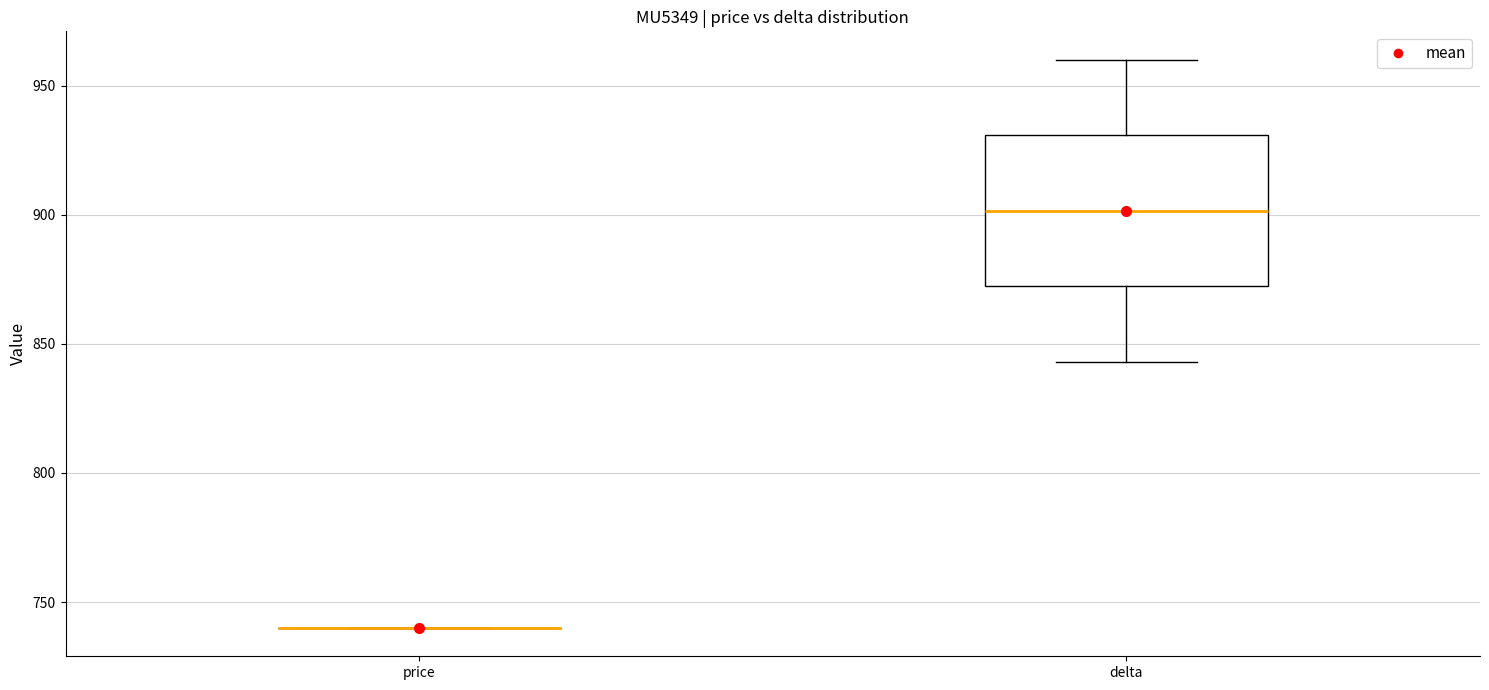

Which box is the tallest, from its lower edge to its upper edge?

delta